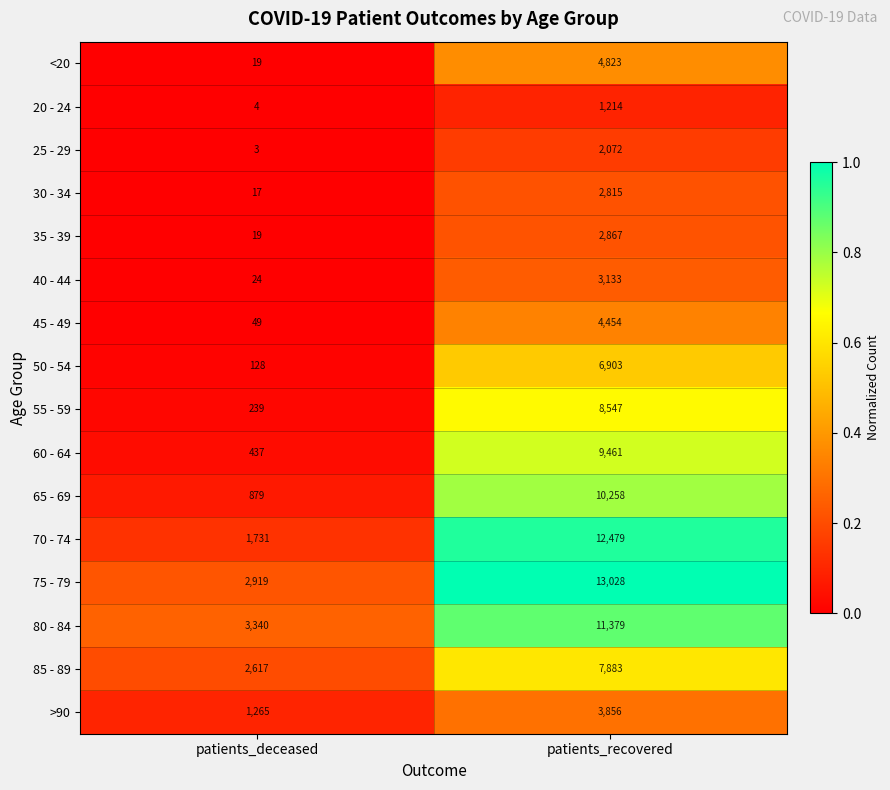

At patients_recovered, list the series in order from smallest to largest.

20 - 24, 25 - 29, 30 - 34, 35 - 39, 40 - 44, >90, 45 - 49, <20, 50 - 54, 85 - 89, 55 - 59, 60 - 64, 65 - 69, 80 - 84, 70 - 74, 75 - 79